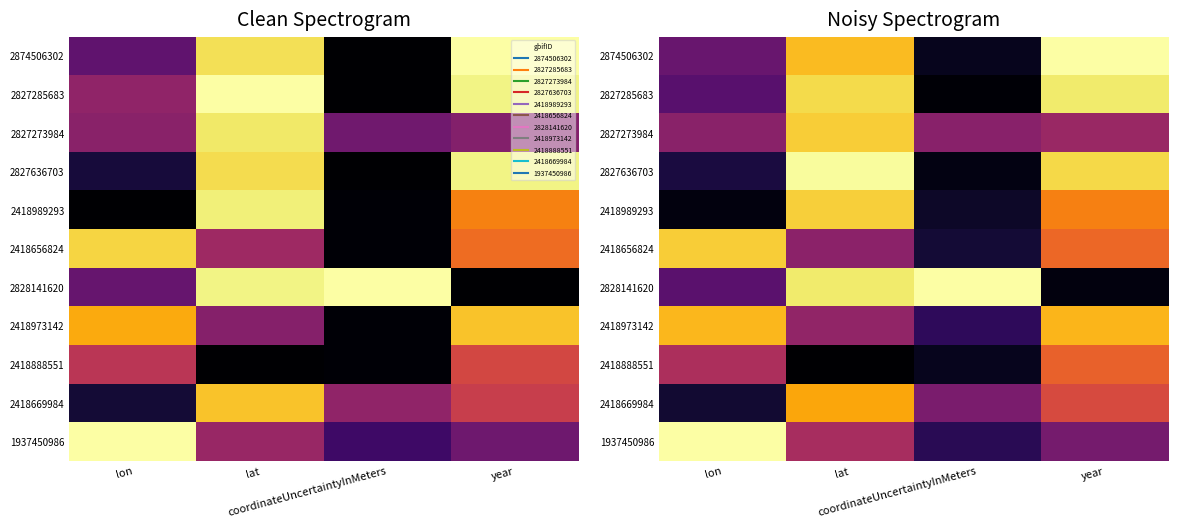

Is the value of 2418656824 at lon greater than the value of 2418888551 at year?

Yes